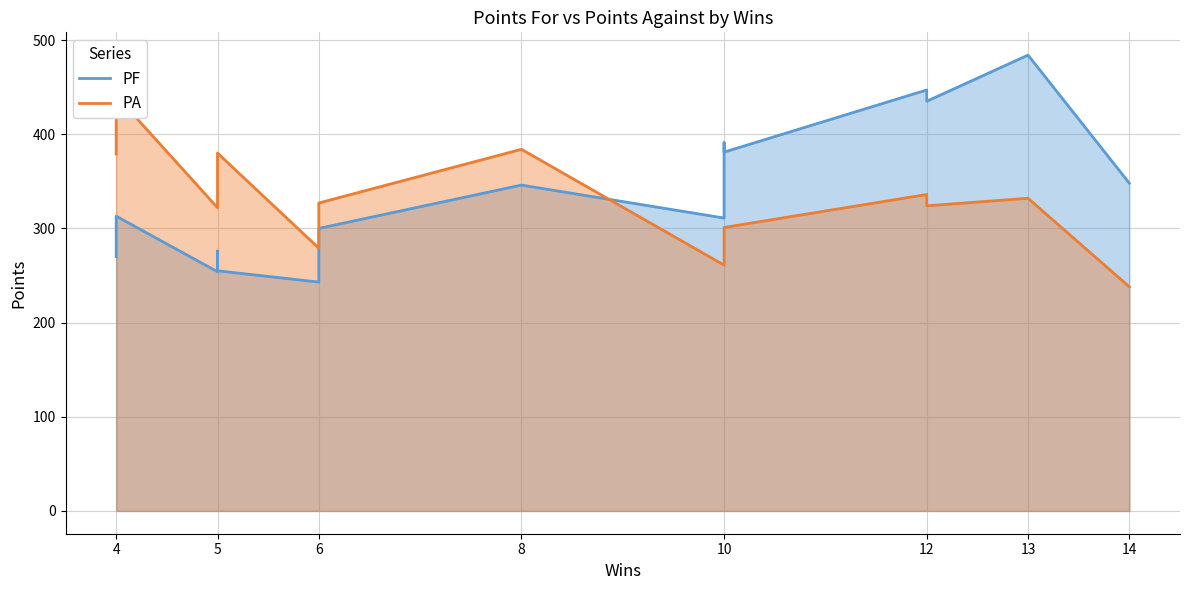

At which label is PA closest to 339?

12